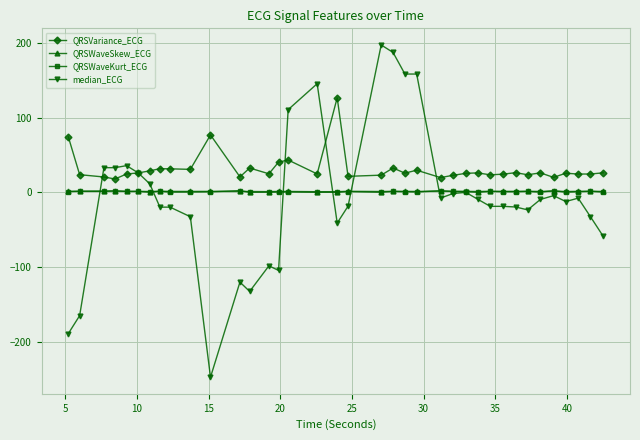

Which series has the widest spread of values?

median_ECG